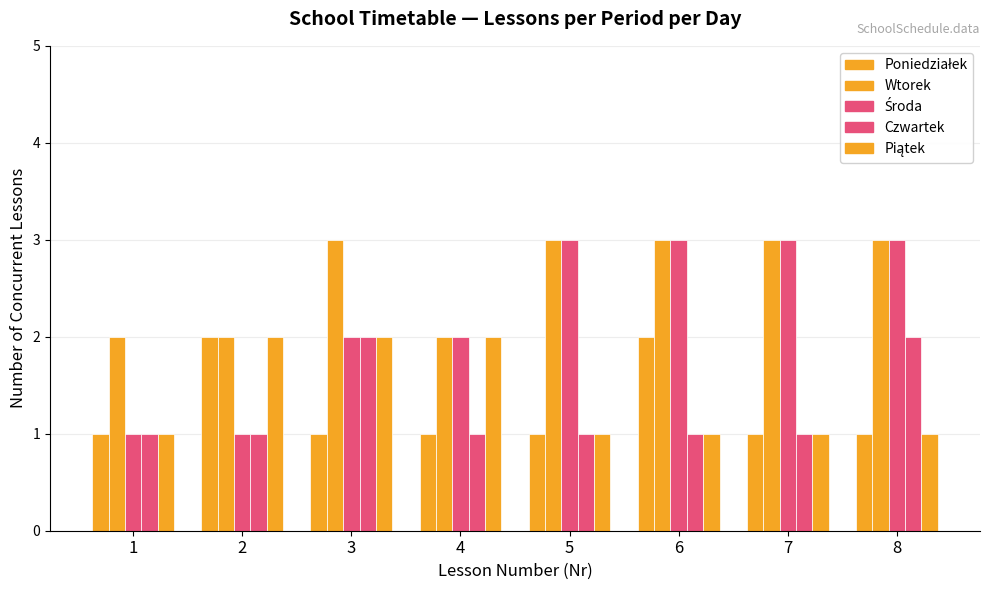

Is the value of Piątek at 2 greater than the value of Wtorek at 7?

No